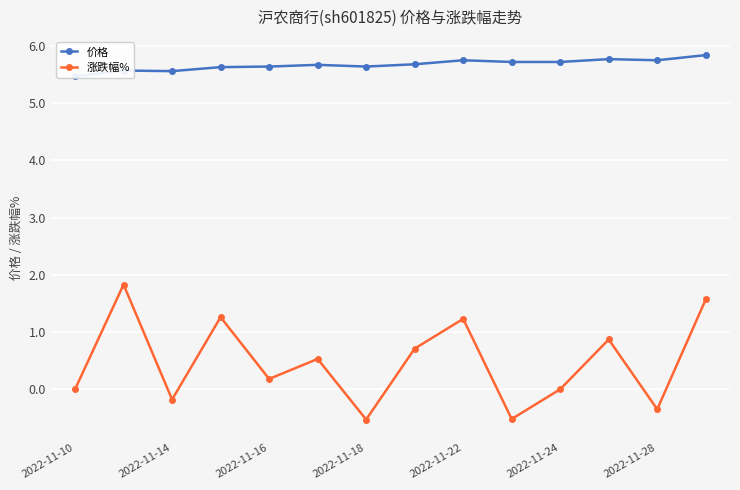

True or false: 涨跌幅% and 价格 intersect in this chart.

False